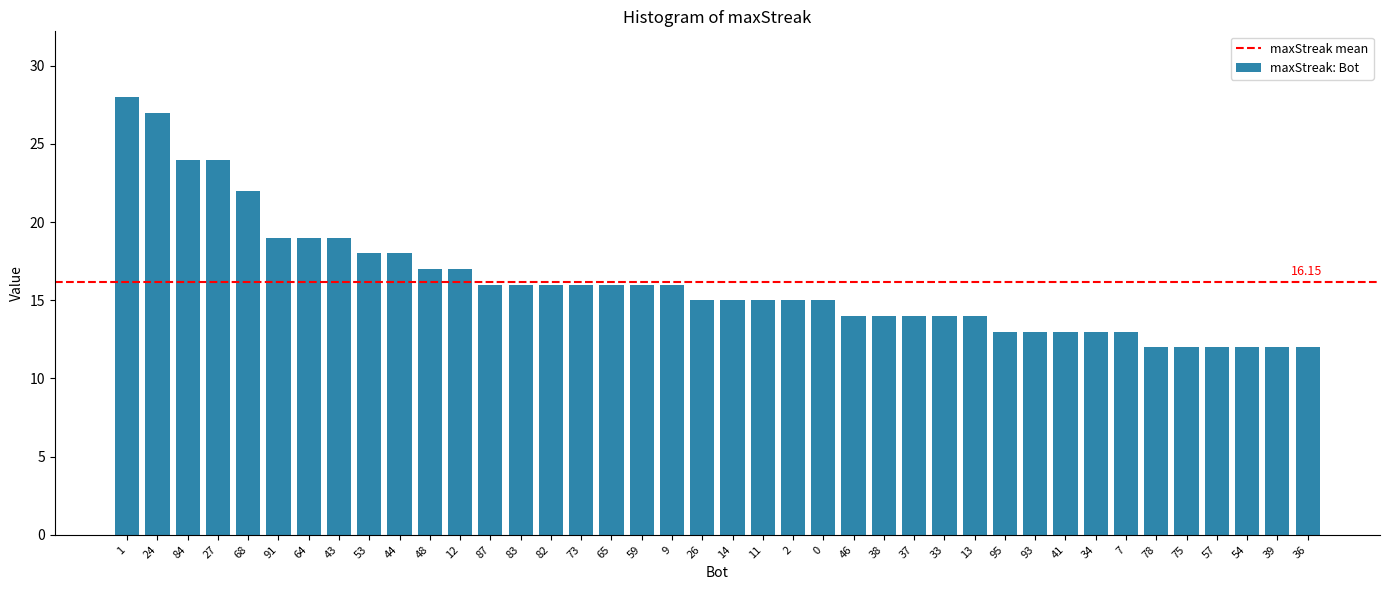

Approximately how many times larger is the value at 44 compared to 95?

1.4